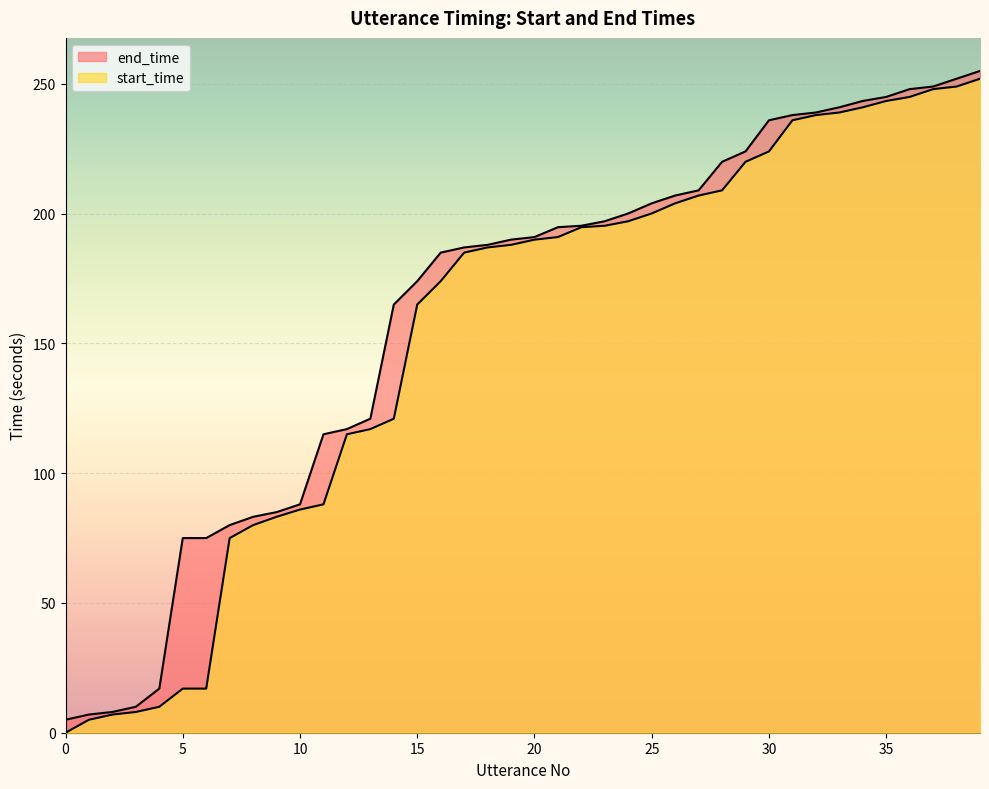

What are all the series names shown in the legend?

start_time, end_time